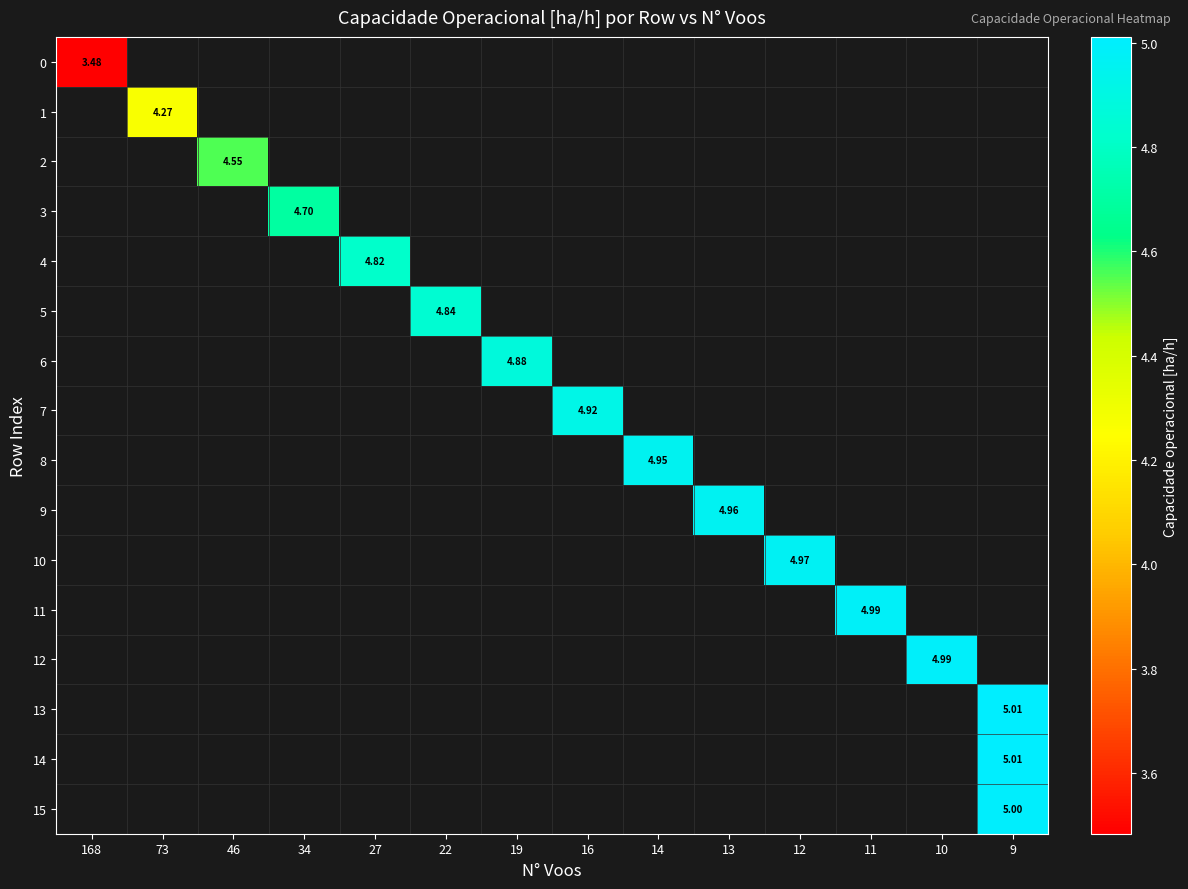

How many data points does each series have?

14